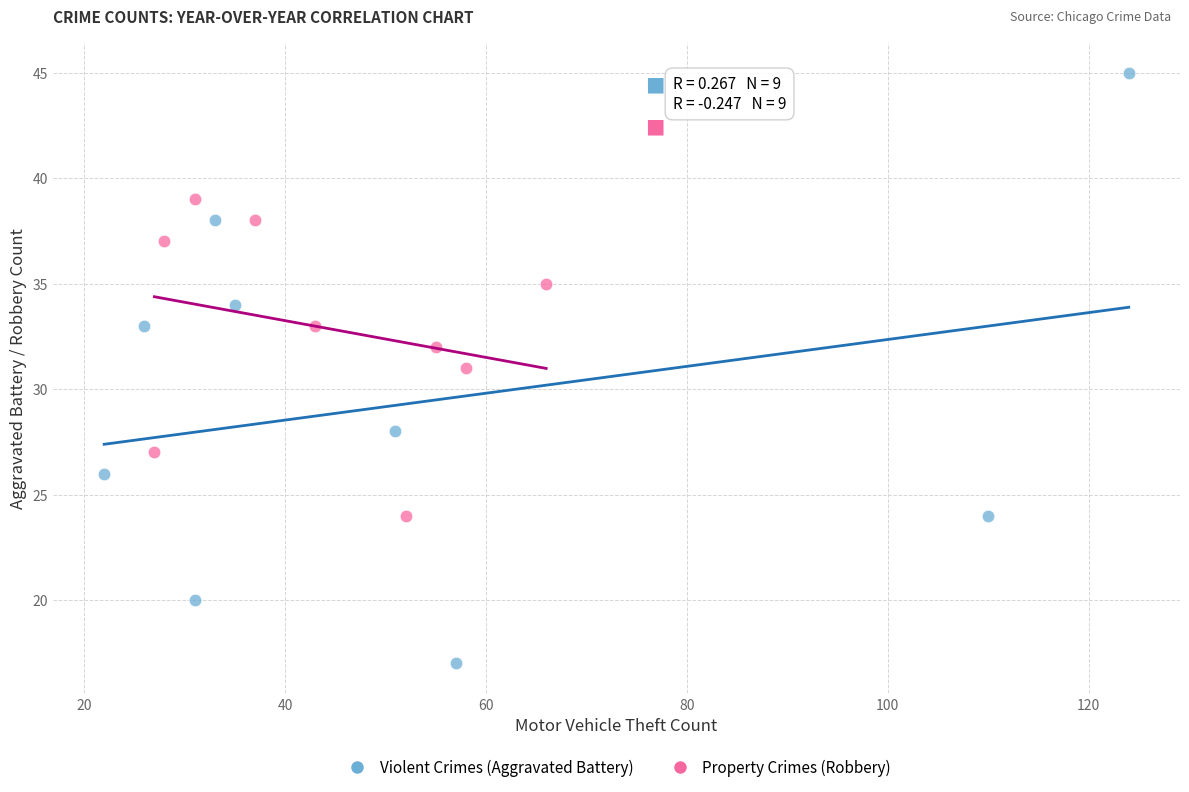

Which series reaches the maximum Y coordinate?

Violent Crimes (Aggravated Battery)